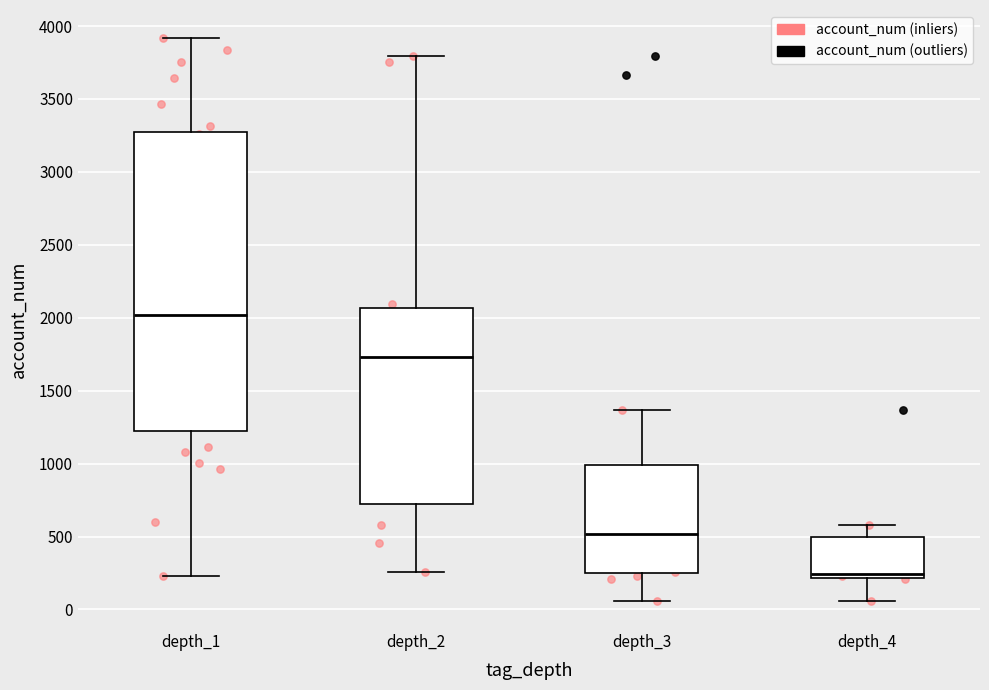

Where does the lower whisker of the box for depth_3 end on the y-axis? The values are not printed on the chart, so give them approximately, as read against the axis.

50